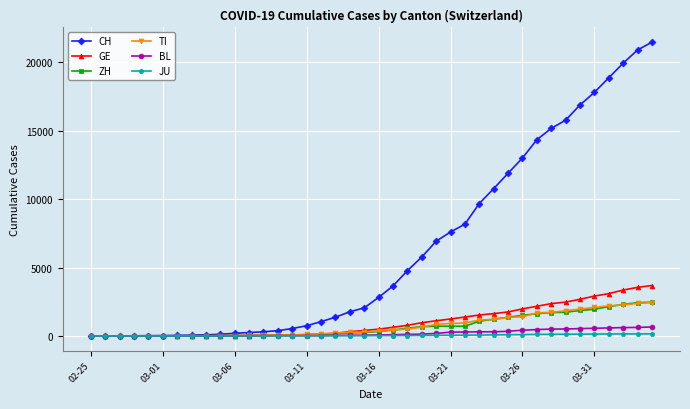

Which series has the widest spread of values?

CH